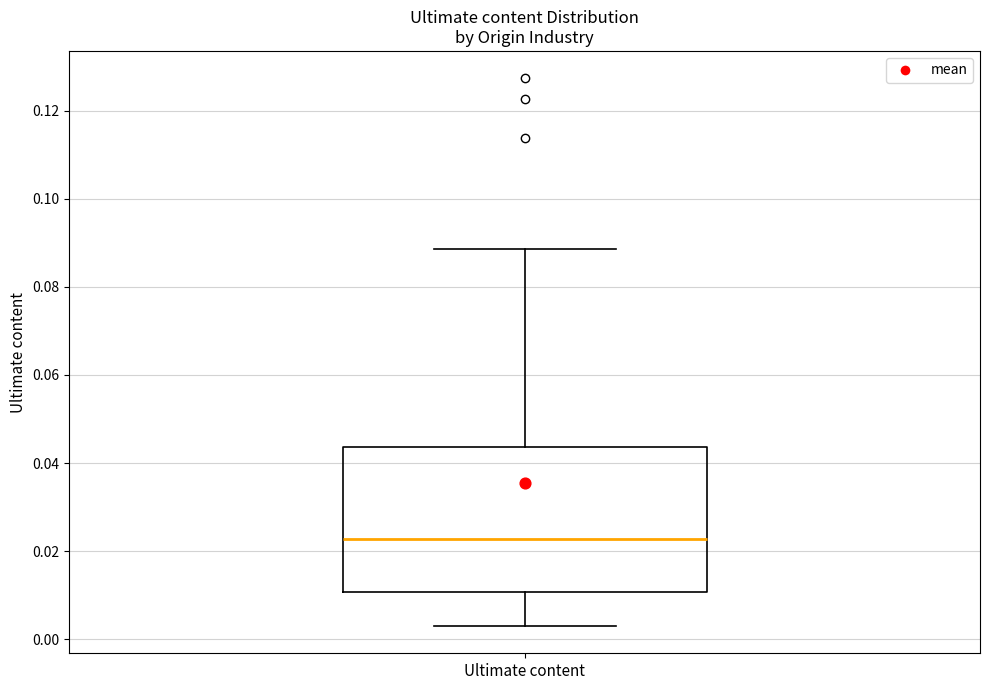

Transcribe this box plot: give where the median line is, the range the box spans, and where the two whiskers end, as read against the y-axis. The values are not printed on the chart, so give them approximately, as read against the axis.

median 0.022, box 0.010 to 0.044, whiskers 0.004 to 0.088